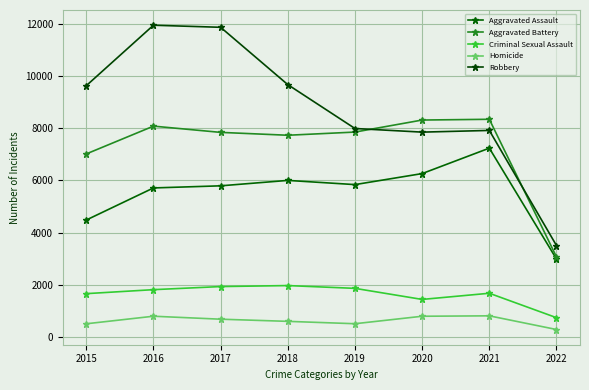

The value of Aggravated Battery at 2017 is 7845. True or false?

True